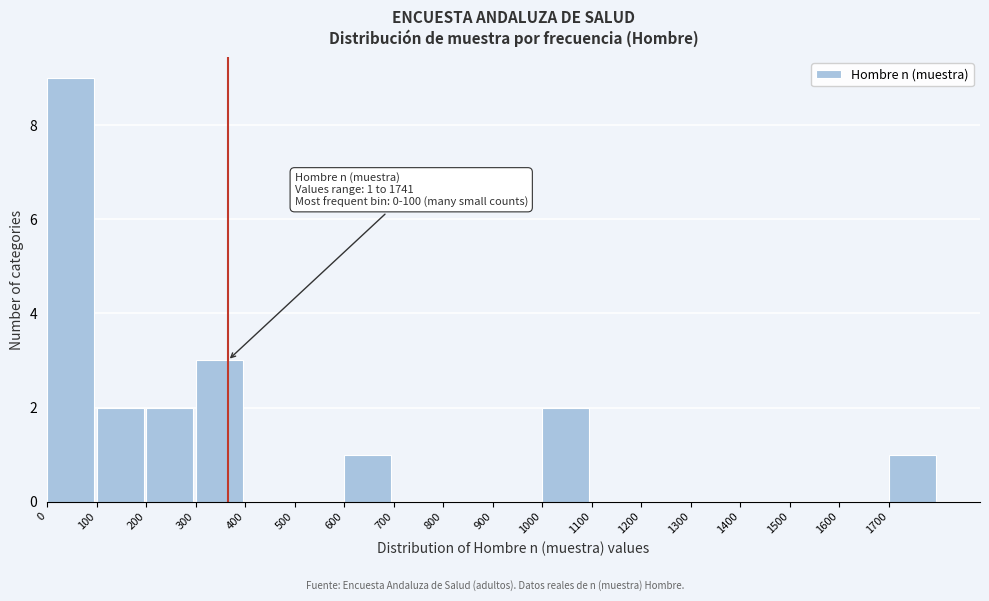

Over which range of the x-axis is the bar tallest?

0 to 100